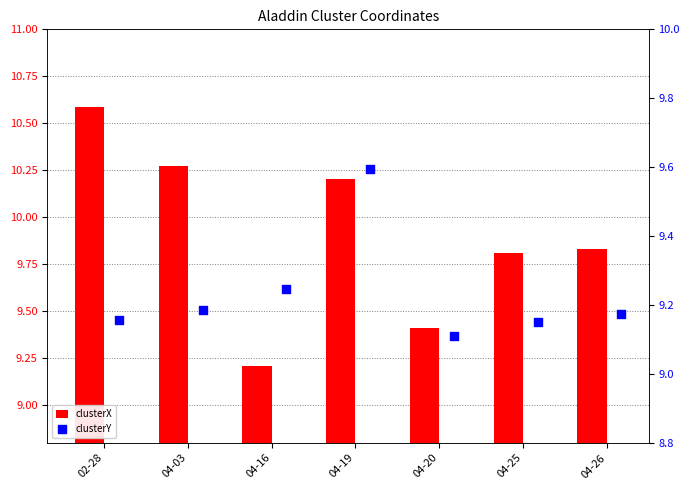

Which series has the largest Y range (max minus min)?

clusterX